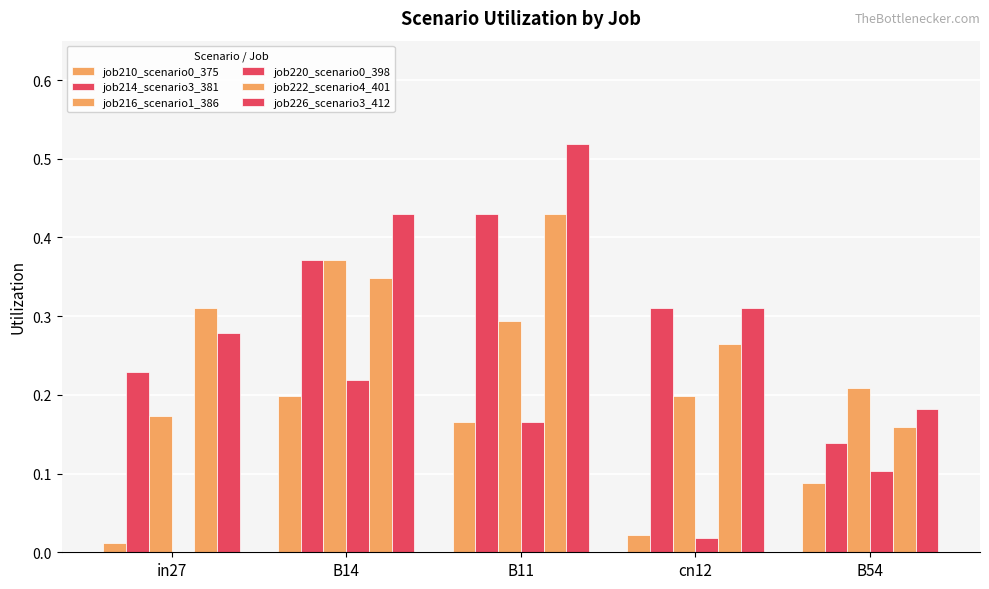

What position from the left is in27?

1